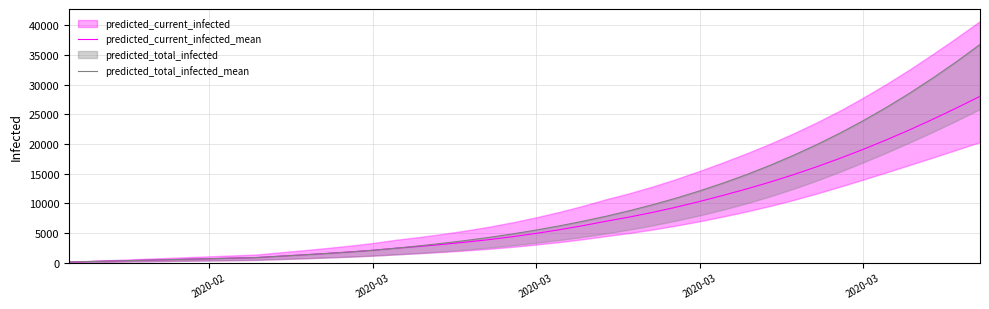

What is the difference between the maximum and minimum values in the predicted_total_infected_mean series?

36666